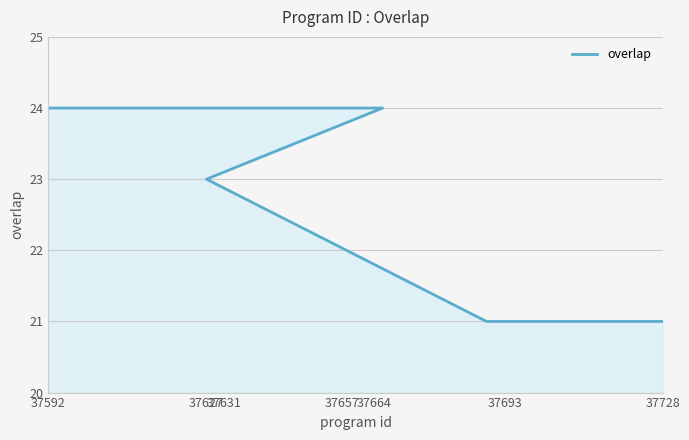

Reading left to right, transcribe all the data shown in this chart.

24	24	24	24	24	24	24	24	24	24	24	24	24	24	23	21	21	21	21	21	21	21	21	21	21